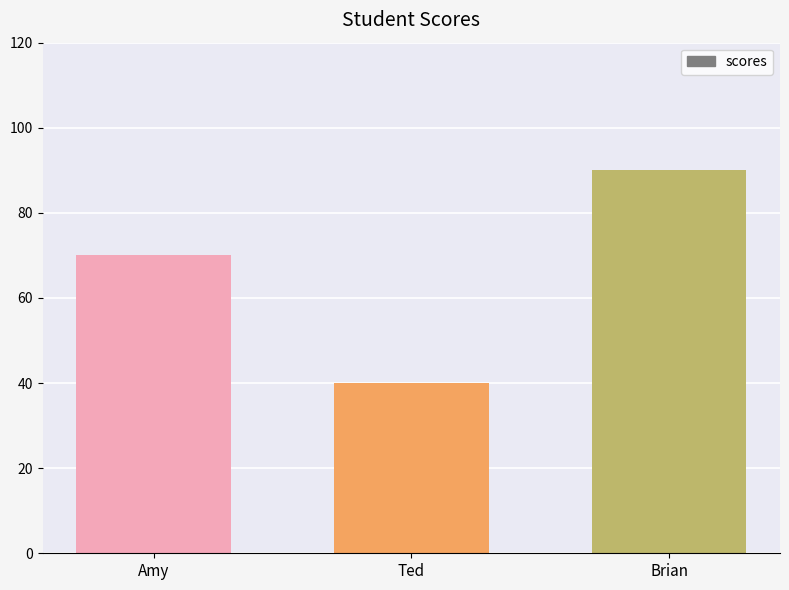

What is the label of the 2nd bar from the left?

Ted